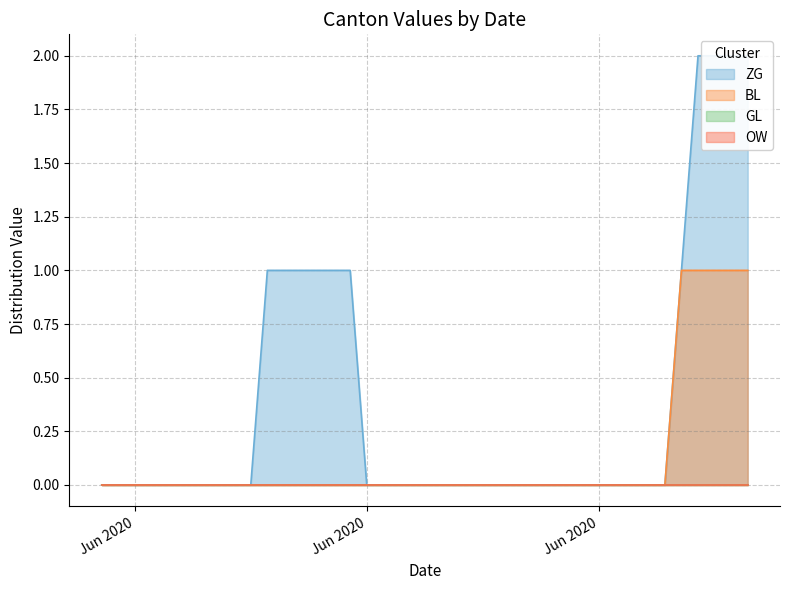

Reading left to right, extract all data points from this chart.

ZG: 0	0	0	0	0	0	0	0	0	0	1	1	1	1	1	1	0	0	0	0	0	0	0	0	0	0	0	0	0	0	0	0	0	0	0	1	2	2	2	2
BL: 0	0	0	0	0	0	0	0	0	0	0	0	0	0	0	0	0	0	0	0	0	0	0	0	0	0	0	0	0	0	0	0	0	0	0	1	1	1	1	1